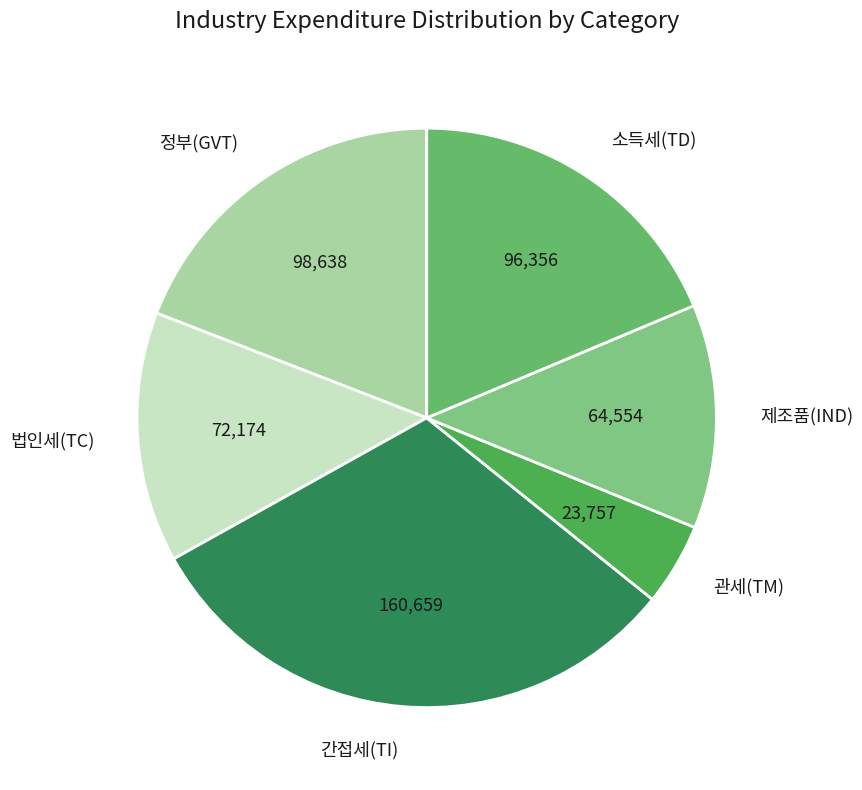

What is the ratio of the value at 정부(GVT) to the value at 법인세(TC)?

1.4